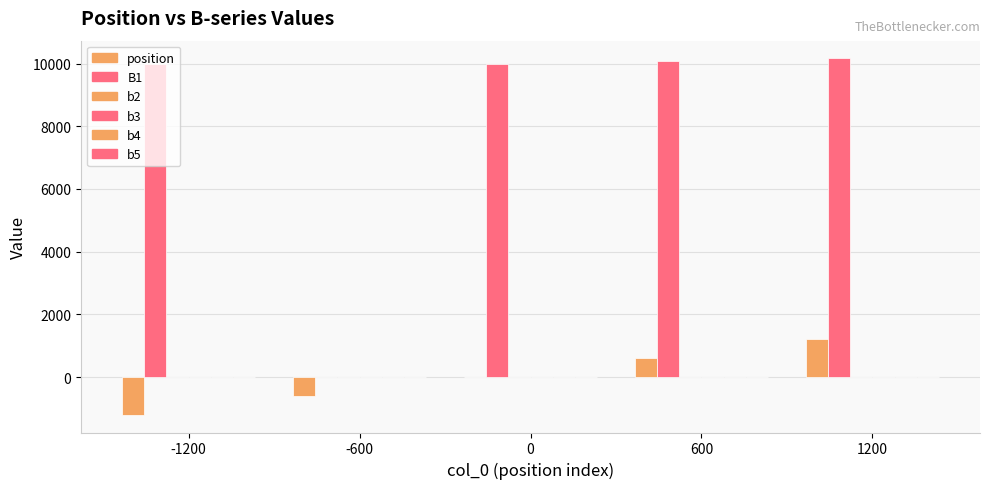

Reading left to right, list all the values displayed in this chart.

position: -1200=-1200.0	-600=-600.0	0=0.0	600=600.0	1200=1200.0
B1: -1200=9999.8	-600=0.0	0=10000.0	600=10087.0	1200=10160.7
b2: -1200=-1.6	-600=-1.1	0=-0.7	600=-1.5	1200=-5.9
b3: -1200=-8.2	-600=-7.1	0=-6.9	600=-6.5	1200=2.4
b4: -1200=-0.6	-600=-1.0	0=-1.1	600=-0.8	1200=-1.8
b5: -1200=-8.2	-600=-8.0	0=-7.5	600=-7.0	1200=-0.5